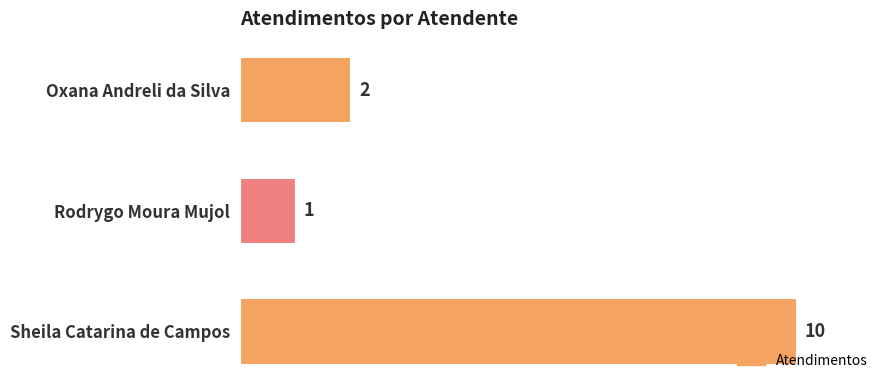

What is the change in value from Oxana Andreli da Silva to Sheila Catarina de Campos?

+8